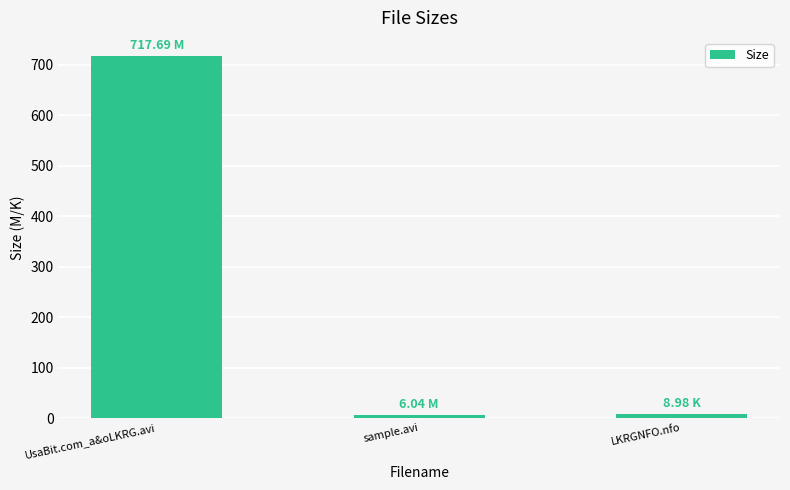

At which category does the chart reach its peak across all series?

UsaBit.com_a&oLKRG.avi